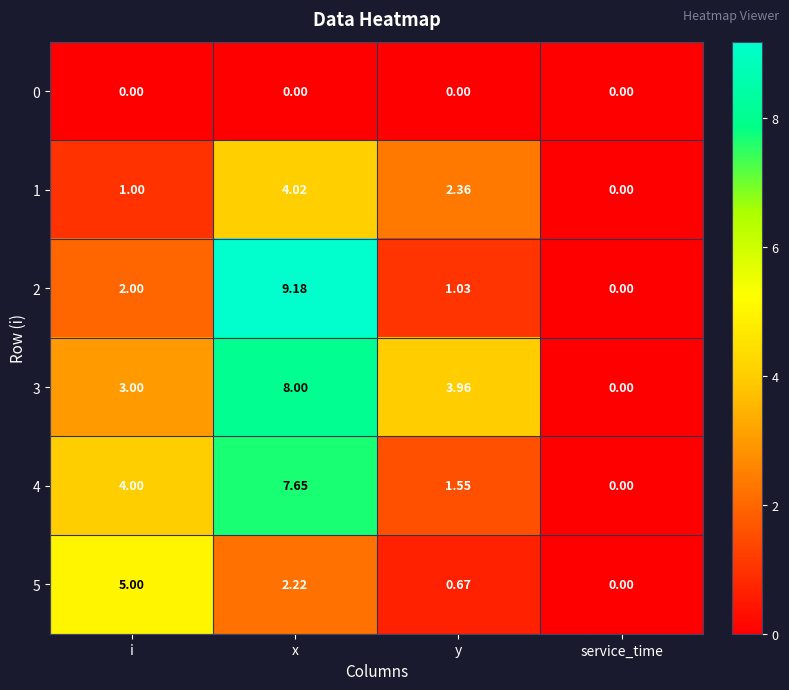

Is the value of 2 at x greater than the value of 0 at service_time?

Yes